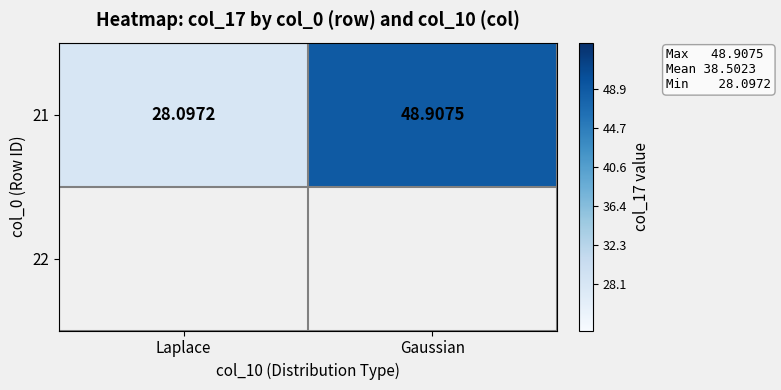

Which has a higher value, Laplace or Gaussian?

Gaussian